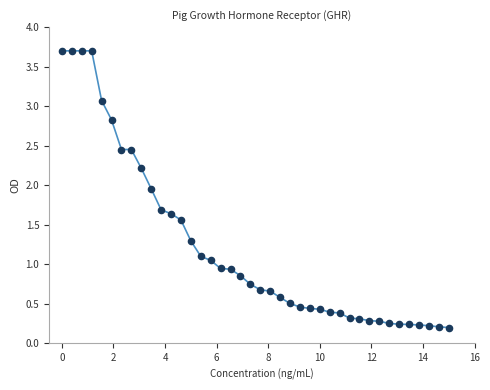

What is the range of X values (max minus min)?

15.0